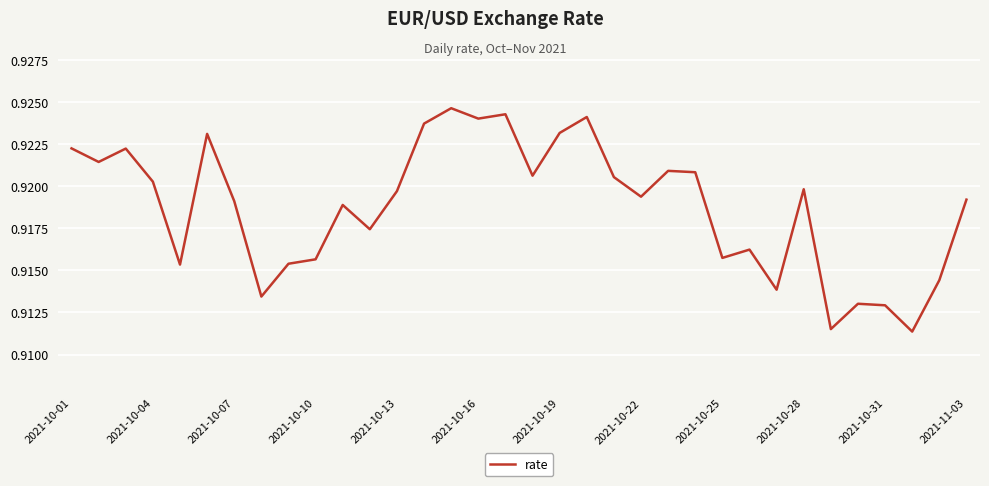

Does the chart display data point markers on the line(s)?

No